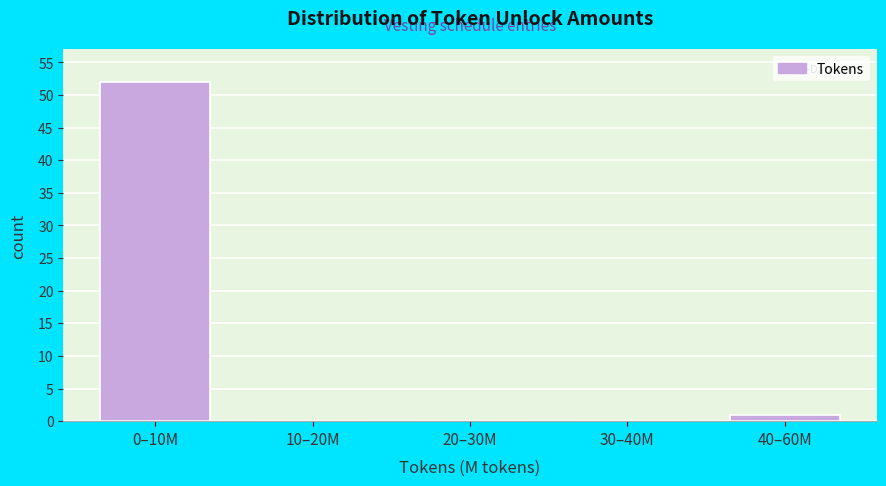

Reading right to left, transcribe all the data shown in this chart.

40–60M=1	30–40M=0	20–30M=0	10–20M=0	0–10M=52